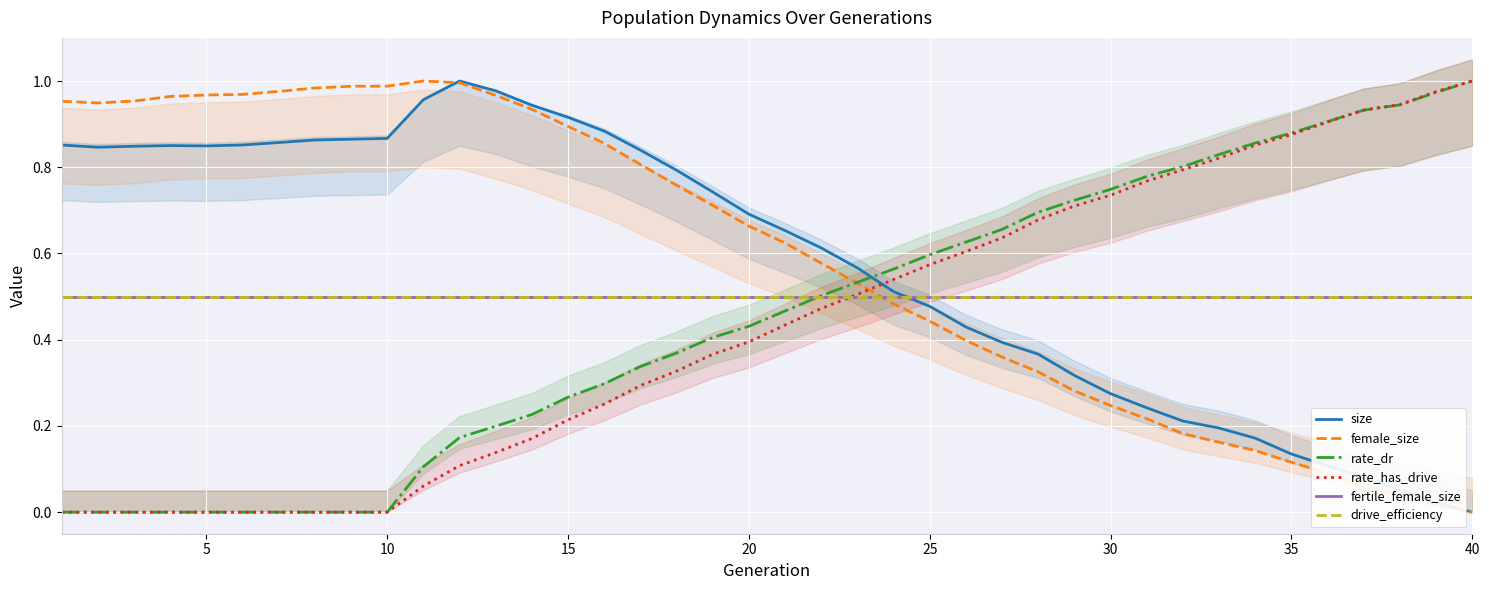

In size, how many points are lower than both neighbors (excluding endpoints)?

2